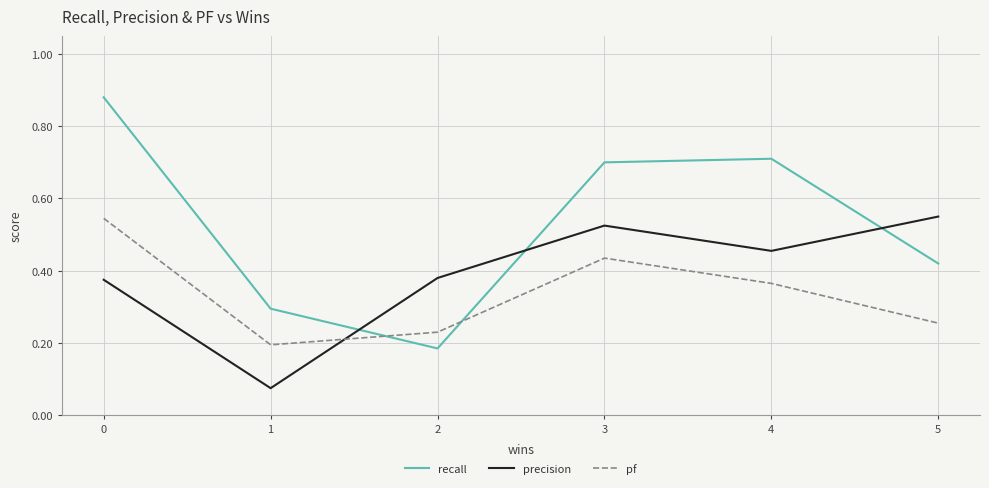

What are all the series names shown in the legend?

recall, precision, pf